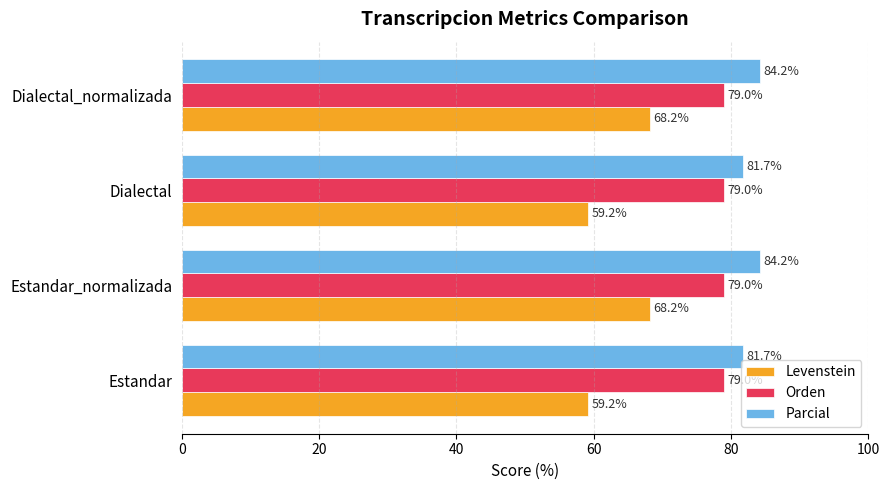

Which series has the largest range (max minus min)?

Levenstein